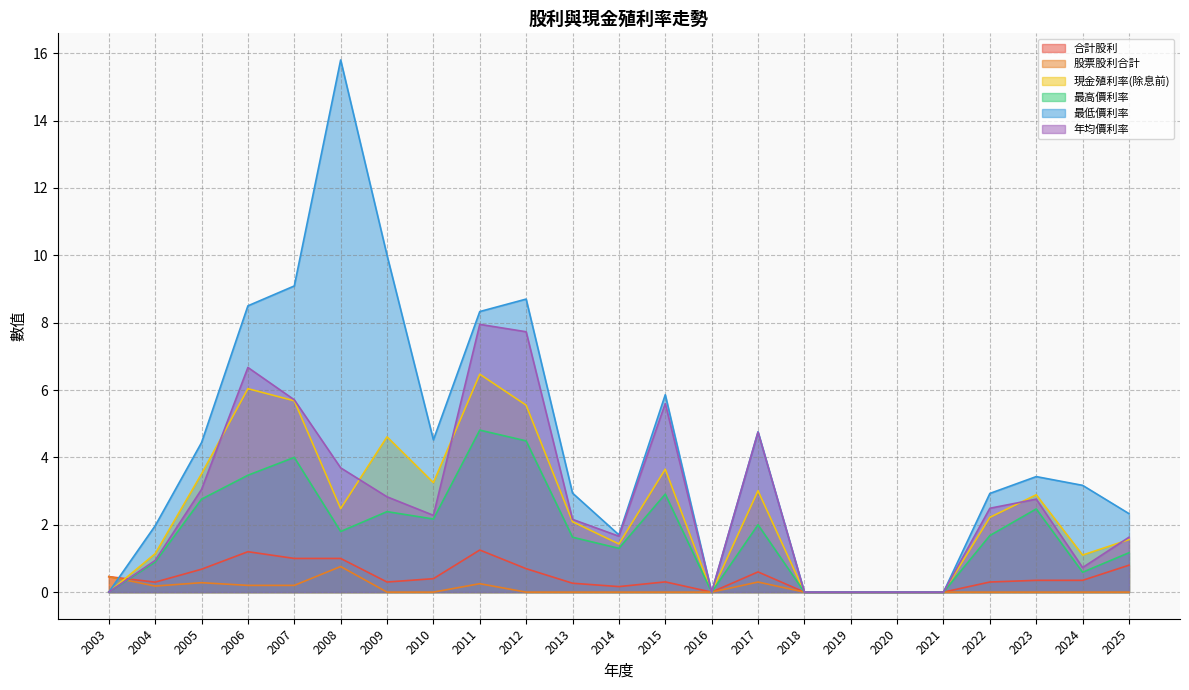

What are all the series names shown in the legend?

合計股利, 股票股利合計, 現金殖利率(除息前), 最高價利率, 最低價利率, 年均價利率